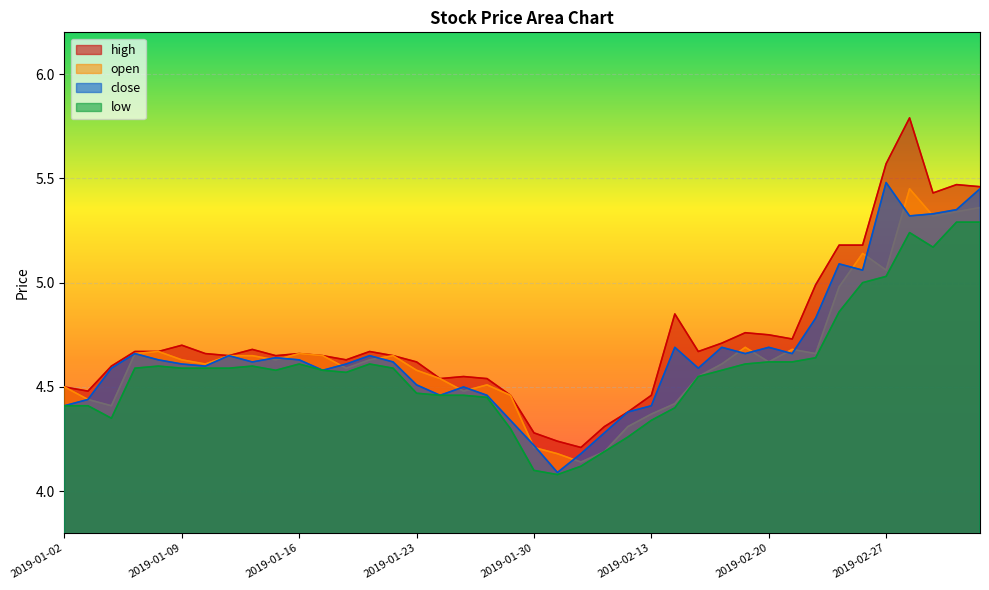

How many lines are shown in the chart?

4